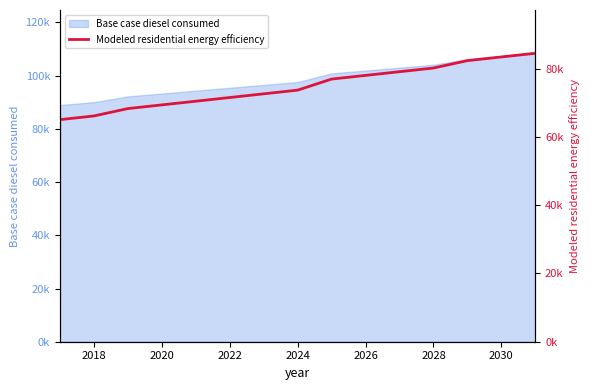

What is the sum of all values?

1122367.3